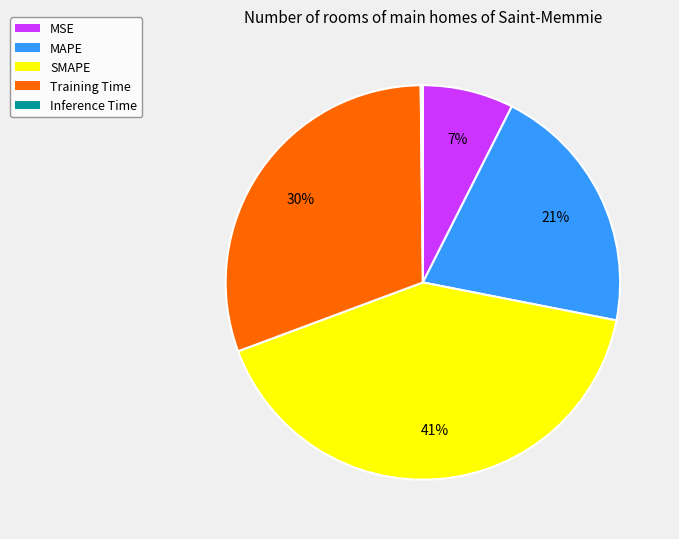

Does MSE represent more than half of the total?

No